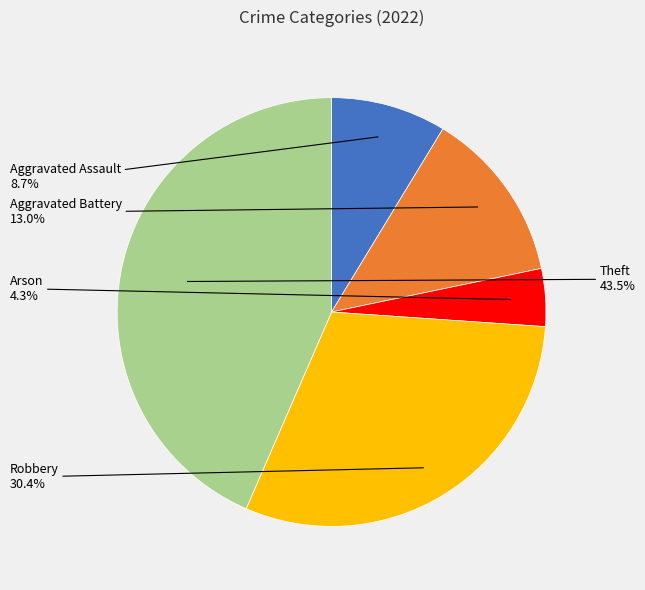

To the nearest percent, what is the difference between the largest and smallest slice percentages?

39%